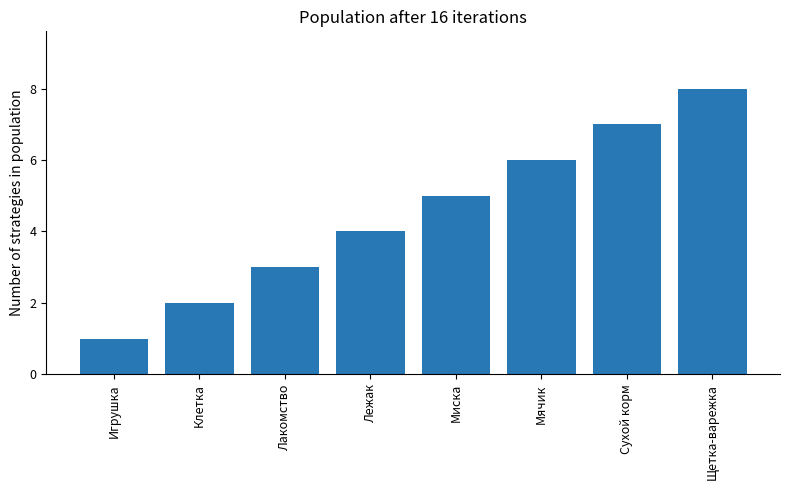

What is the difference between the values at Клетка and Миска?

3